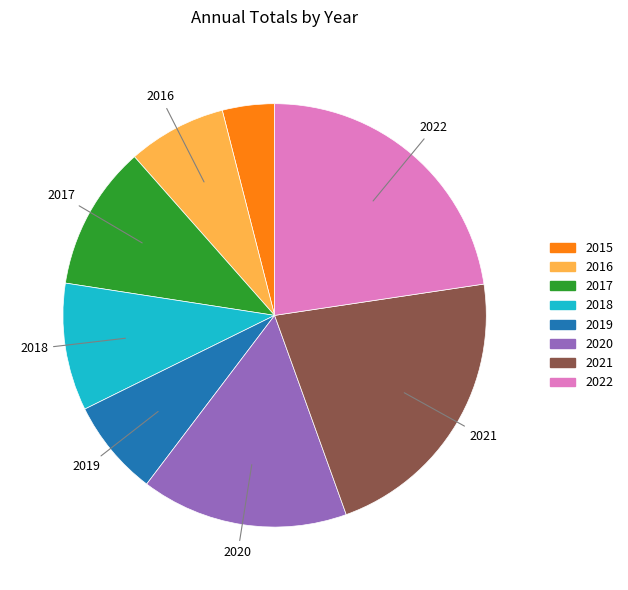

How many segments does this pie chart have?

8